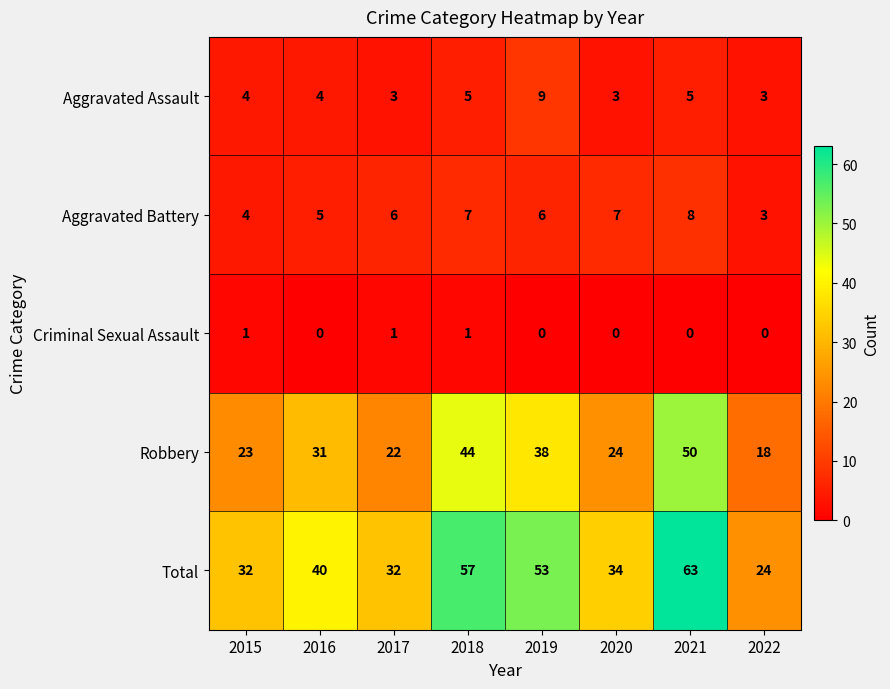

Count the number of categories in the chart.

8